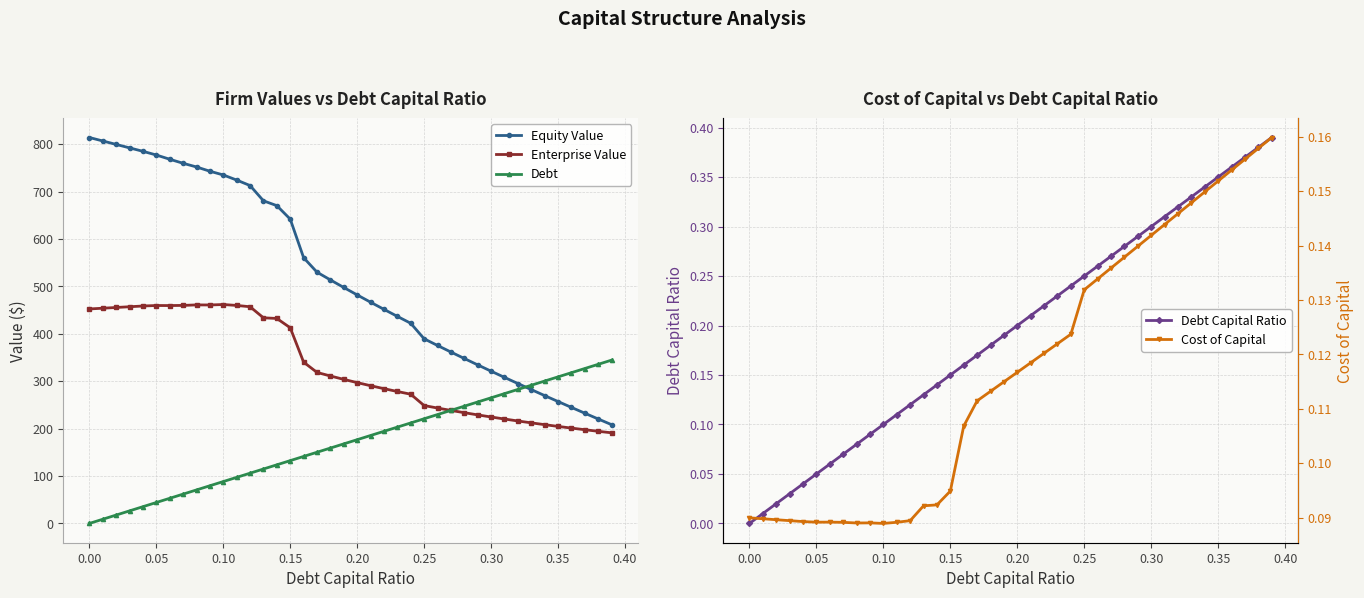

What is the maximum value for Equity Value?

814.2